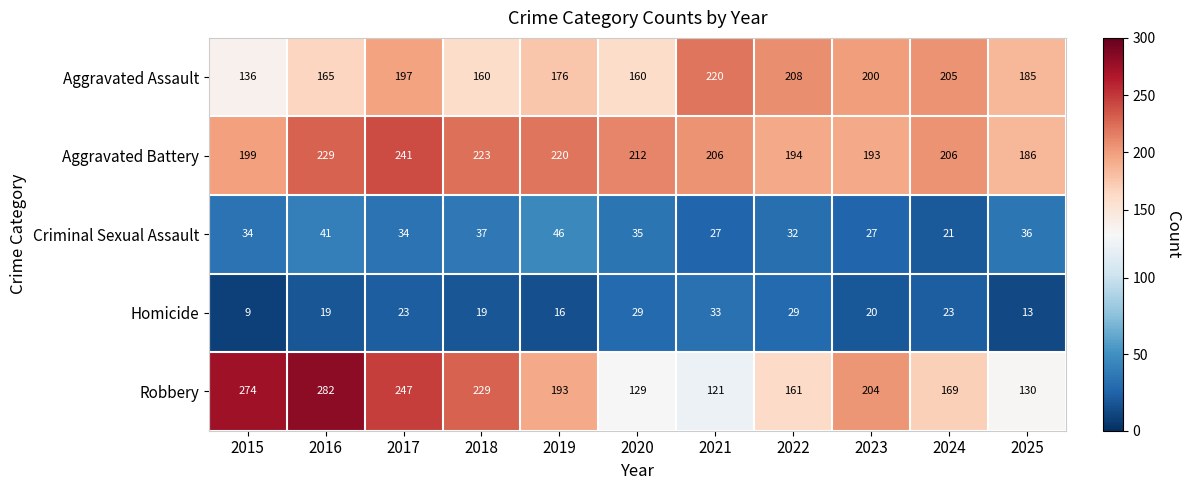

What is the difference between the maximum and minimum values in the Criminal Sexual Assault series?

25